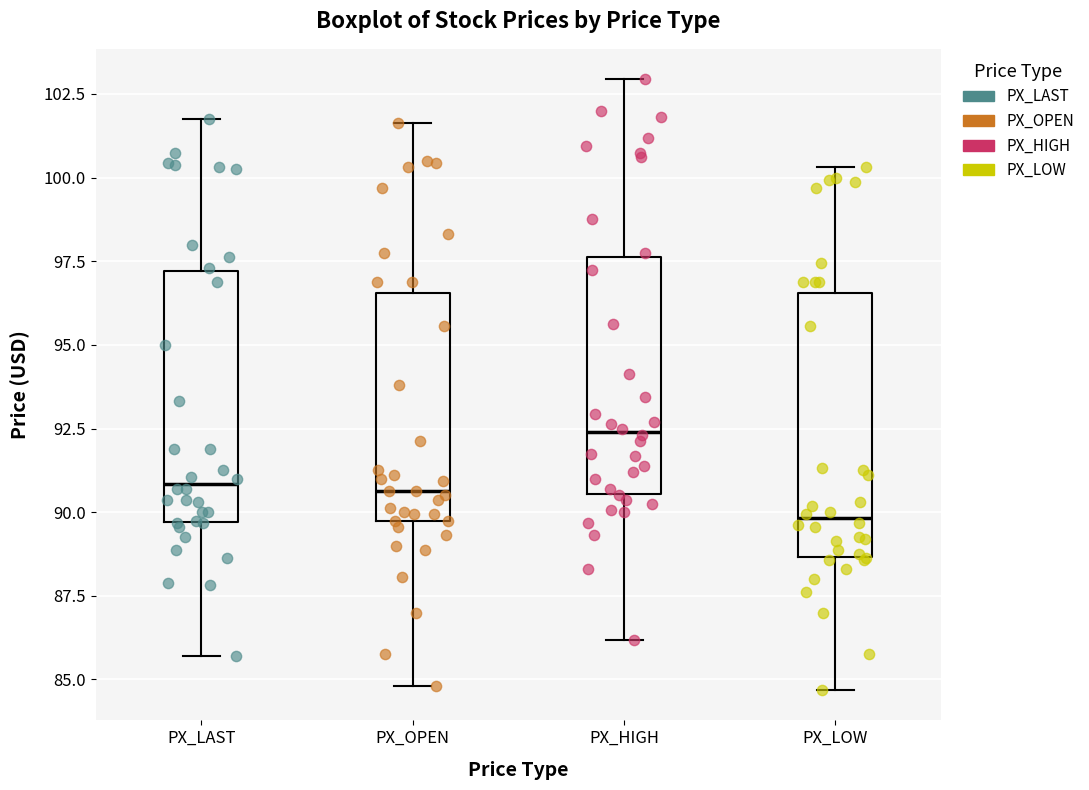

Reading left to right, read every box against the y-axis: the position of its median line, the range the box covers, and the ends of its whiskers. The values are not printed on the chart, so give them approximately, as read against the axis.

PX_LAST: median 91.0, box 89.5 to 97.0, whiskers 85.5 to 102.0
PX_OPEN: median 90.5, box 90.0 to 96.5, whiskers 85.0 to 101.5
PX_HIGH: median 92.5, box 90.5 to 97.5, whiskers 86.0 to 103.0
PX_LOW: median 90.0, box 88.5 to 96.5, whiskers 84.5 to 100.5